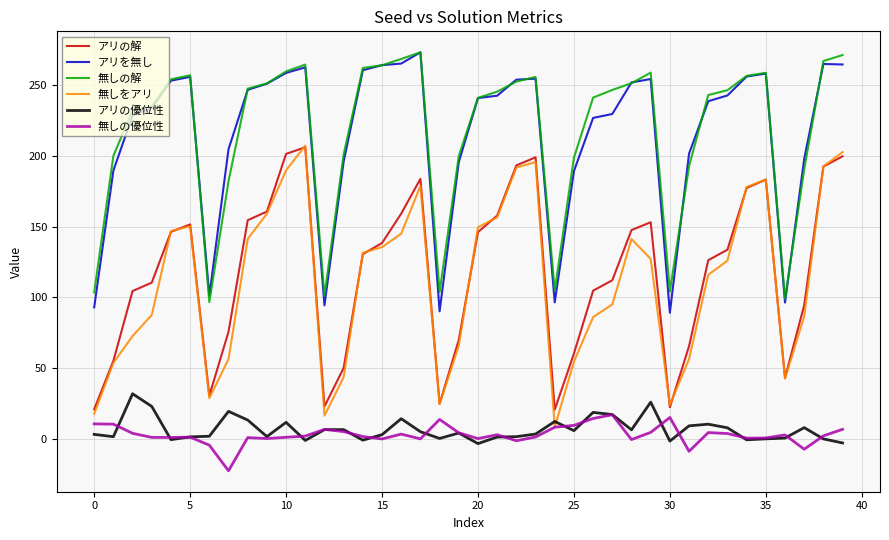

What is the maximum value shown in the chart?

273.5